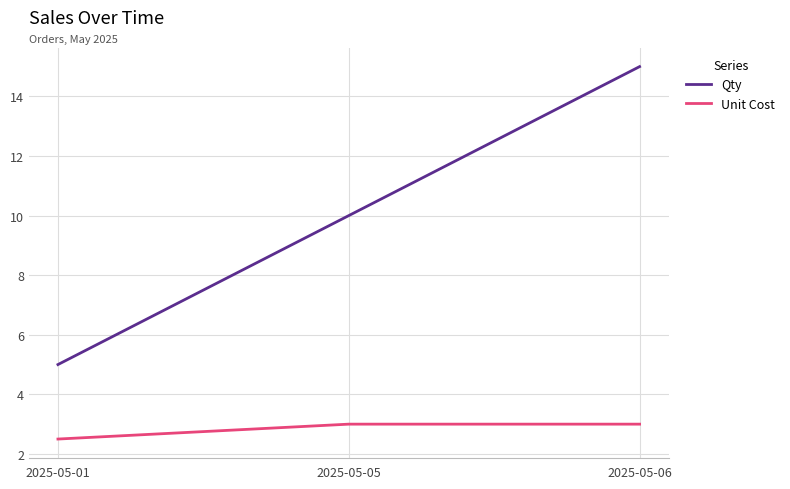

Reading left to right, transcribe all the data shown in this chart.

Qty: 2025-05-01=5.0	2025-05-05=10.0	2025-05-06=15.0
Unit Cost: 2025-05-01=2.5	2025-05-05=3.0	2025-05-06=3.0